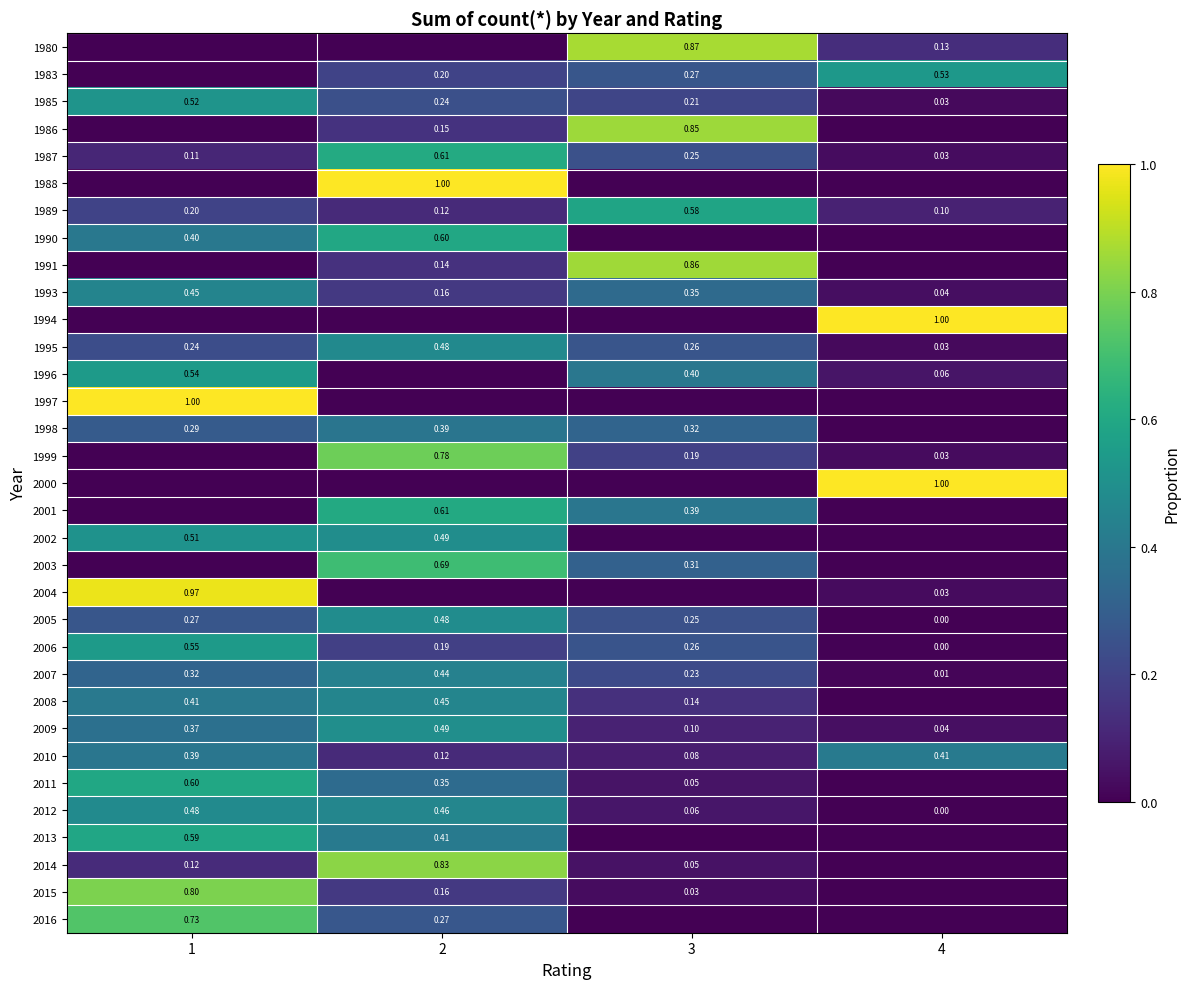

Is the value of 2006 at 4 greater than the value of 2003 at 3?

No